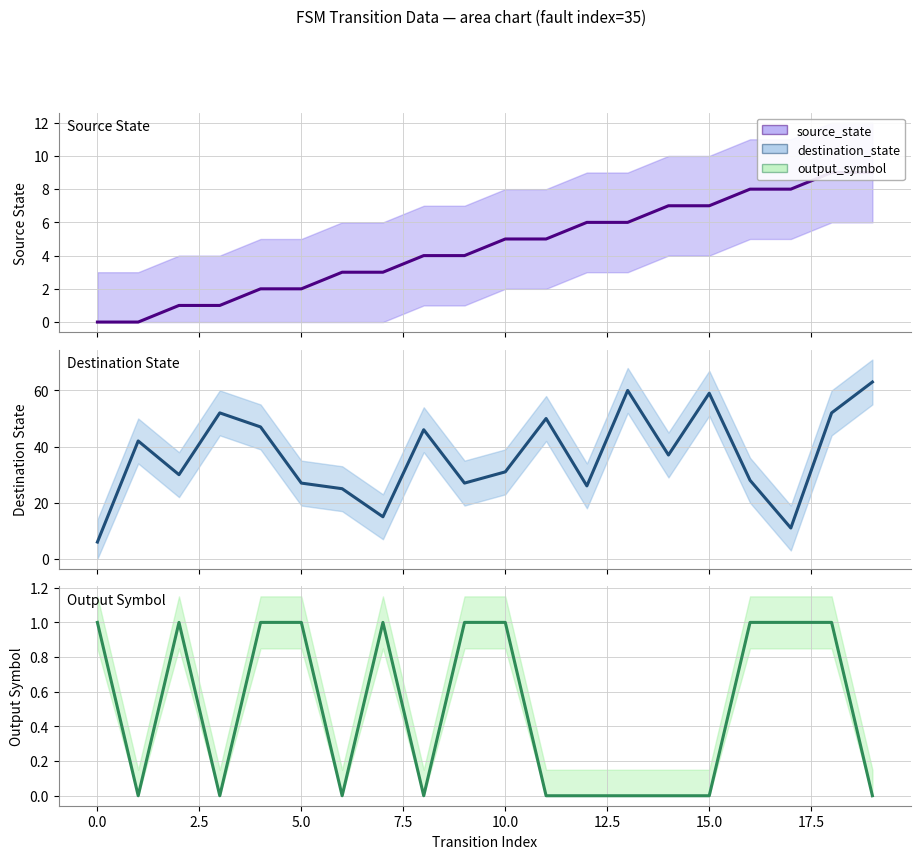

True or false: destination_state and source_state cross at least once.

False